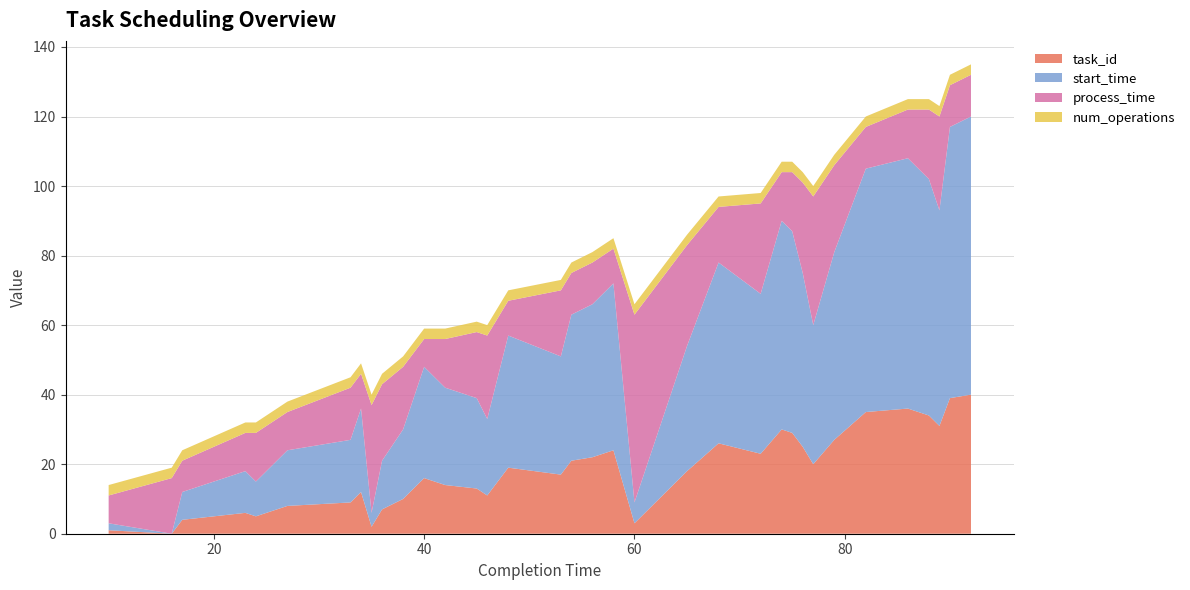

Reading left to right, list all the values displayed in this chart.

task_id: 10=1	16=0	17=4	23=6	24=5	27=8	33=9	34=12	35=2	36=7	38=10	40=16	42=14	45=13	46=11	47=15	48=19	53=17	54=21	56=22	58=24	60=3	65=18	68=26	72=23	74=30	75=29	76=25	77=20	79=27	82=35	86=36	88=34	89=31	90=39	92=40
start_time: 10=2	16=0	17=8	23=12	24=10	27=16	33=18	34=24	35=4	36=14	38=20	40=32	42=28	45=26	46=22	47=30	48=38	53=34	54=42	56=44	58=48	60=6	65=36	68=52	72=46	74=60	75=58	76=50	77=40	79=54	82=70	86=72	88=68	89=62	90=78	92=80
process_time: 10=8	16=16	17=9	23=11	24=14	27=11	33=15	34=10	35=31	36=22	38=18	40=8	42=14	45=19	46=24	47=17	48=10	53=19	54=12	56=12	58=10	60=54	65=29	68=16	72=26	74=14	75=17	76=26	77=37	79=25	82=12	86=14	88=20	89=27	90=12	92=12
num_operations: 10=3	16=3	17=3	23=3	24=3	27=3	33=3	34=3	35=3	36=3	38=3	40=3	42=3	45=3	46=3	47=3	48=3	53=3	54=3	56=3	58=3	60=3	65=3	68=3	72=3	74=3	75=3	76=3	77=3	79=3	82=3	86=3	88=3	89=3	90=3	92=3